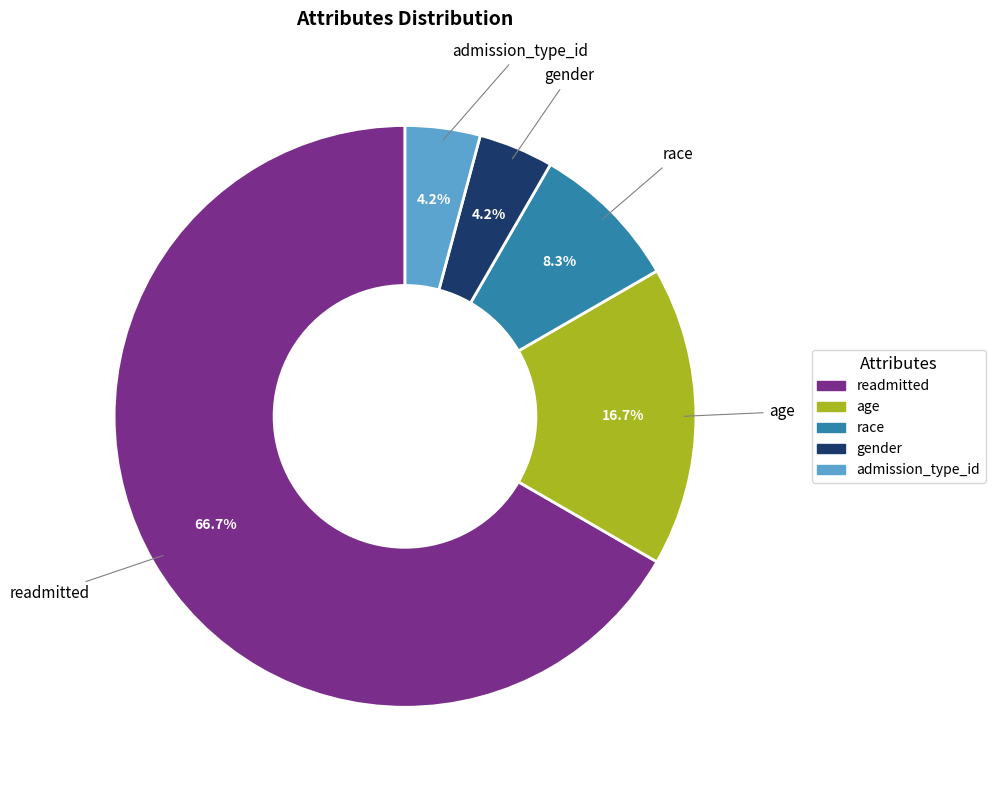

To the nearest percent, what is the combined percentage of gender and race?

12%